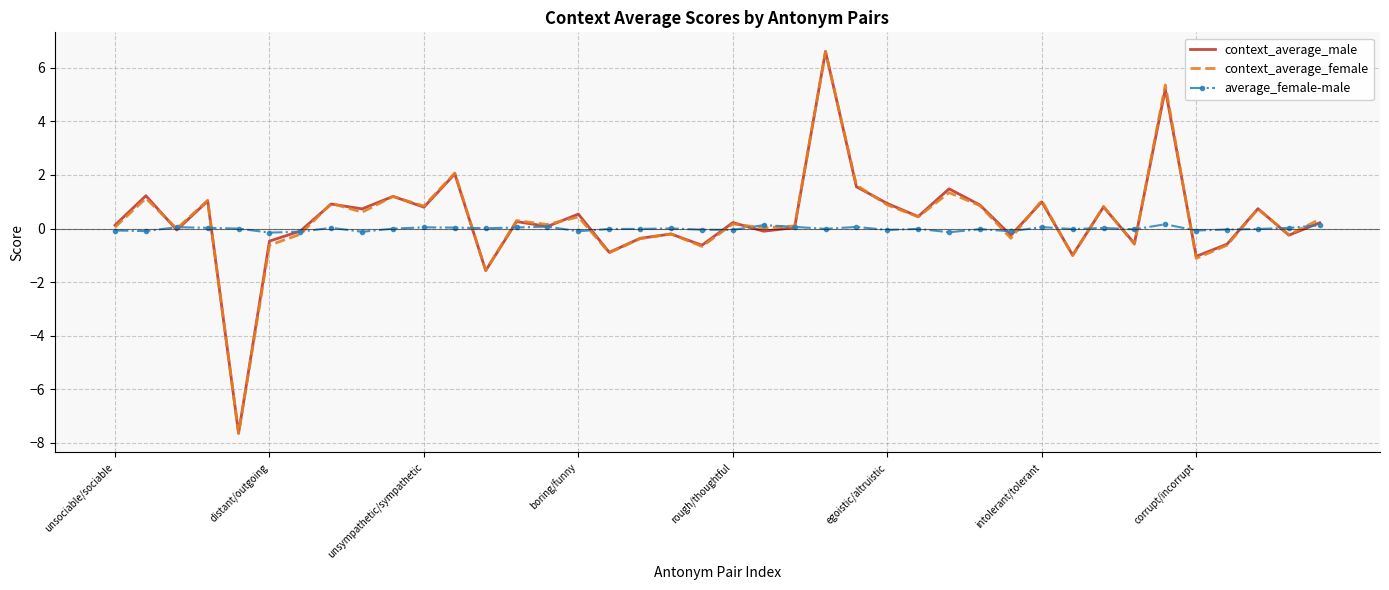

At how many categories does at least one series exceed 5?

2